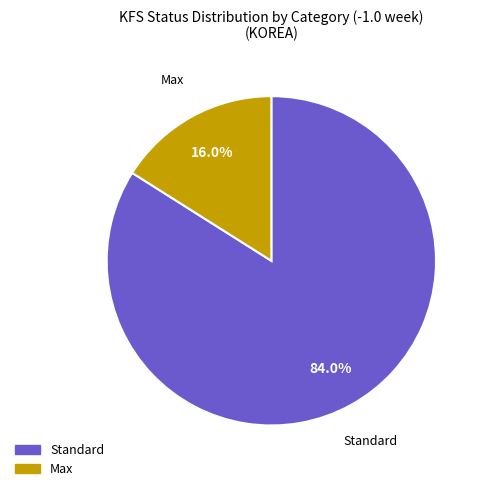

Does any single category account for the majority?

Yes